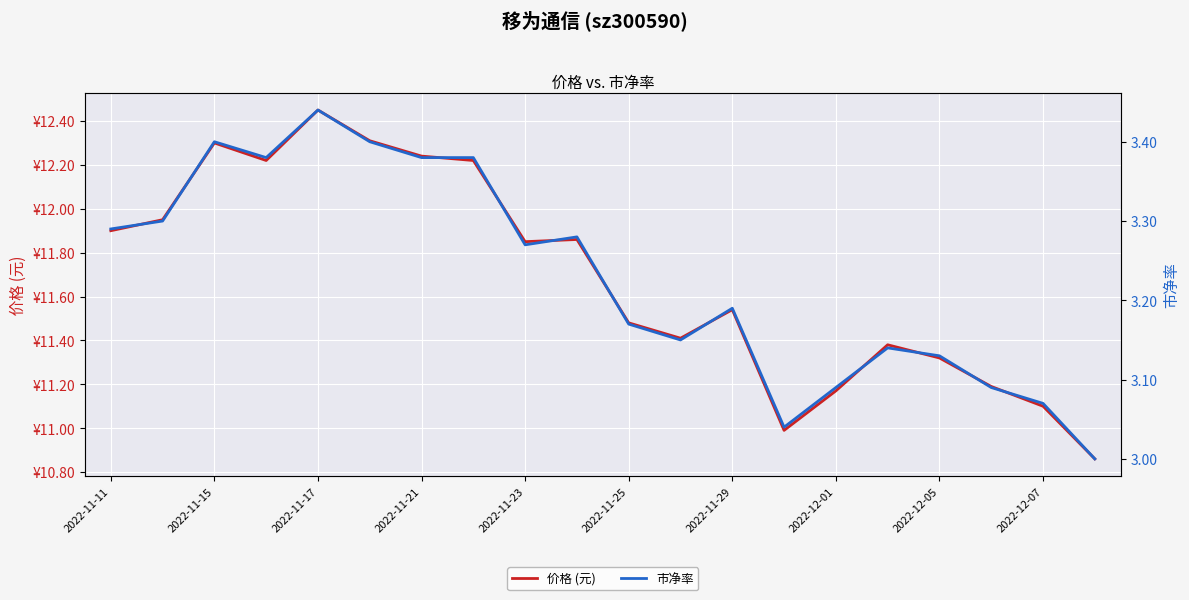

At how many categories does at least one series exceed 7?

20